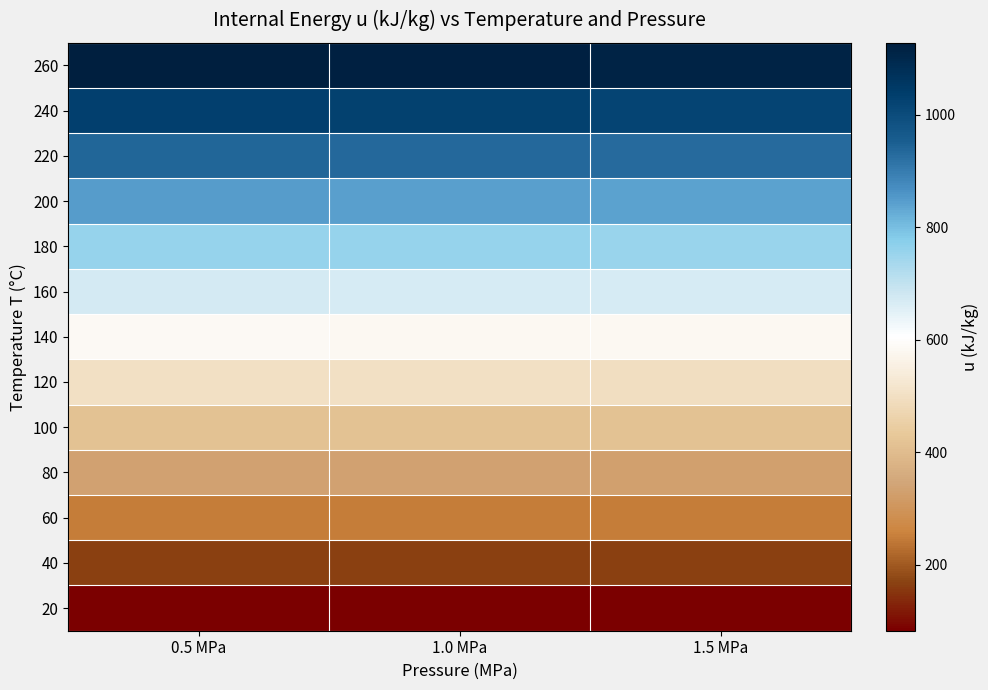

Reading left to right, what are all the values shown in this chart?

20: 0.5 MPa=83.7	1.0 MPa=83.4	1.5 MPa=83.1
40: 0.5 MPa=166.9	1.0 MPa=166.3	1.5 MPa=165.8
60: 0.5 MPa=250.2	1.0 MPa=249.4	1.5 MPa=248.5
80: 0.5 MPa=333.7	1.0 MPa=332.6	1.5 MPa=331.5
100: 0.5 MPa=417.5	1.0 MPa=416.1	1.5 MPa=414.7
120: 0.5 MPa=501.8	1.0 MPa=500.1	1.5 MPa=498.4
140: 0.5 MPa=586.8	1.0 MPa=584.7	1.5 MPa=582.7
160: 0.5 MPa=672.6	1.0 MPa=670.1	1.5 MPa=667.7
180: 0.5 MPa=759.6	1.0 MPa=756.6	1.5 MPa=753.8
200: 0.5 MPa=848.1	1.0 MPa=844.5	1.5 MPa=841.0
220: 0.5 MPa=938.4	1.0 MPa=934.1	1.5 MPa=929.9
240: 0.5 MPa=1031.4	1.0 MPa=1026.0	1.5 MPa=1020.8
260: 0.5 MPa=1127.9	1.0 MPa=1121.1	1.5 MPa=1114.6